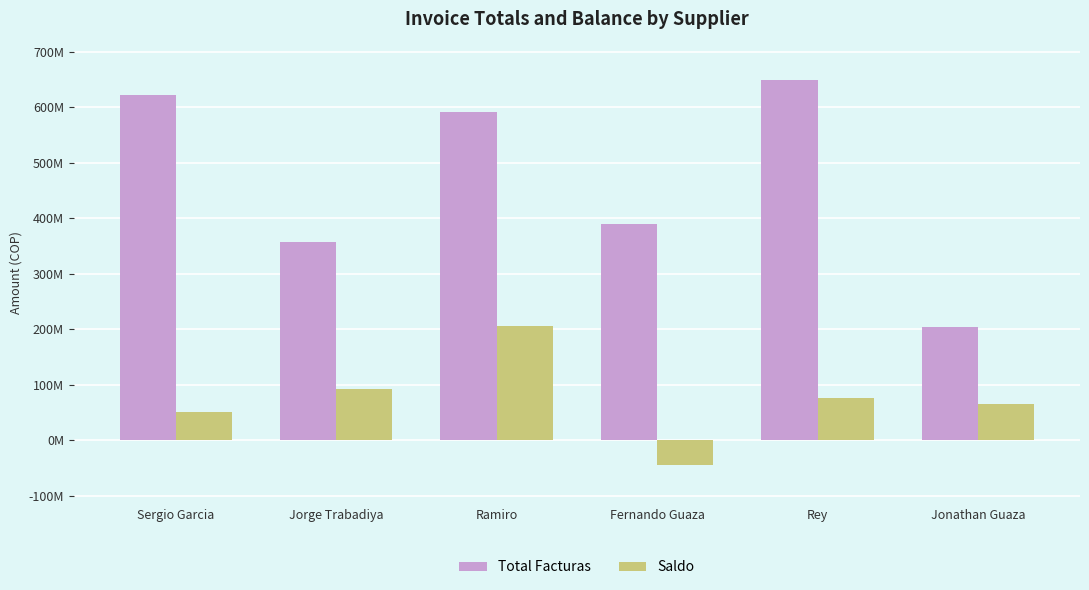

At which category is the sum across all series the highest?

Ramiro